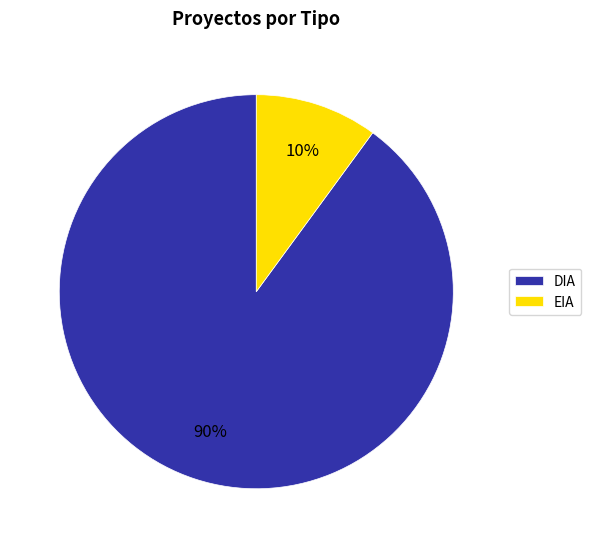

How many slices are in this pie chart?

2